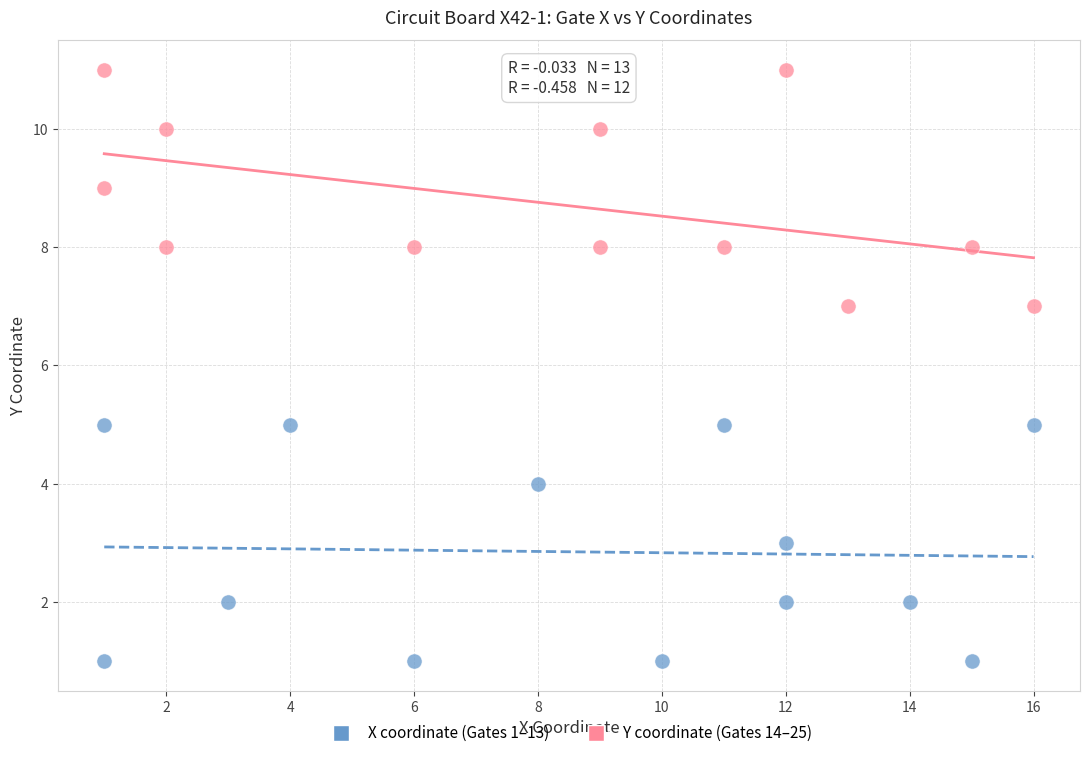

Which series reaches the minimum Y coordinate?

X coordinate (Gates 1–13)